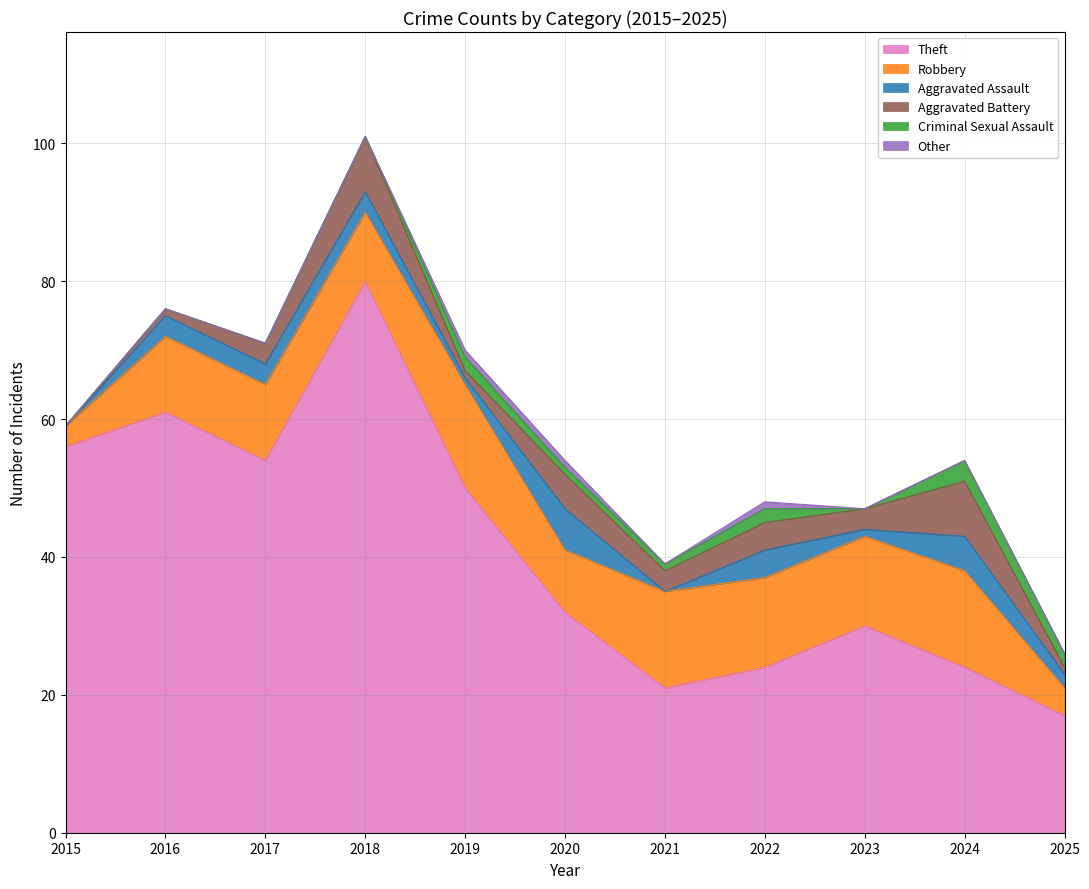

Rank the series by their maximum value, from lowest to highest.

Other, Criminal Sexual Assault, Aggravated Assault, Aggravated Battery, Robbery, Theft